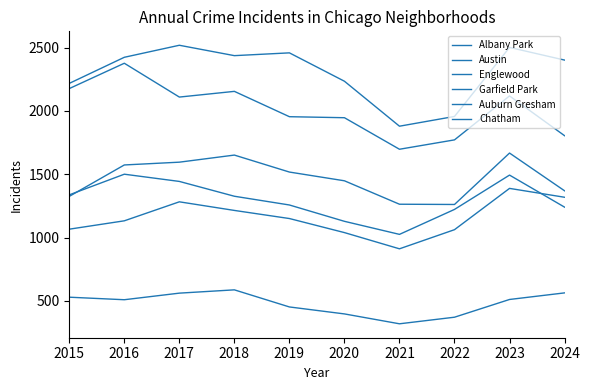

Reading left to right, what are all the values shown in this chart?

Albany Park: 2015=529	2016=509	2017=561	2018=587	2019=452	2020=397	2021=319	2022=371	2023=511	2024=563
Austin: 2015=2217	2016=2423	2017=2518	2018=2436	2019=2458	2020=2234	2021=1879	2022=1956	2023=2501	2024=2401
Englewood: 2015=2176	2016=2376	2017=2109	2018=2154	2019=1954	2020=1946	2021=1697	2022=1771	2023=2118	2024=1804
Garfield Park: 2015=1325	2016=1573	2017=1595	2018=1651	2019=1517	2020=1448	2021=1263	2022=1261	2023=1667	2024=1369
Auburn Gresham: 2015=1337	2016=1500	2017=1443	2018=1326	2019=1257	2020=1128	2021=1025	2022=1222	2023=1493	2024=1240
Chatham: 2015=1066	2016=1132	2017=1282	2018=1214	2019=1150	2020=1039	2021=911	2022=1062	2023=1388	2024=1318